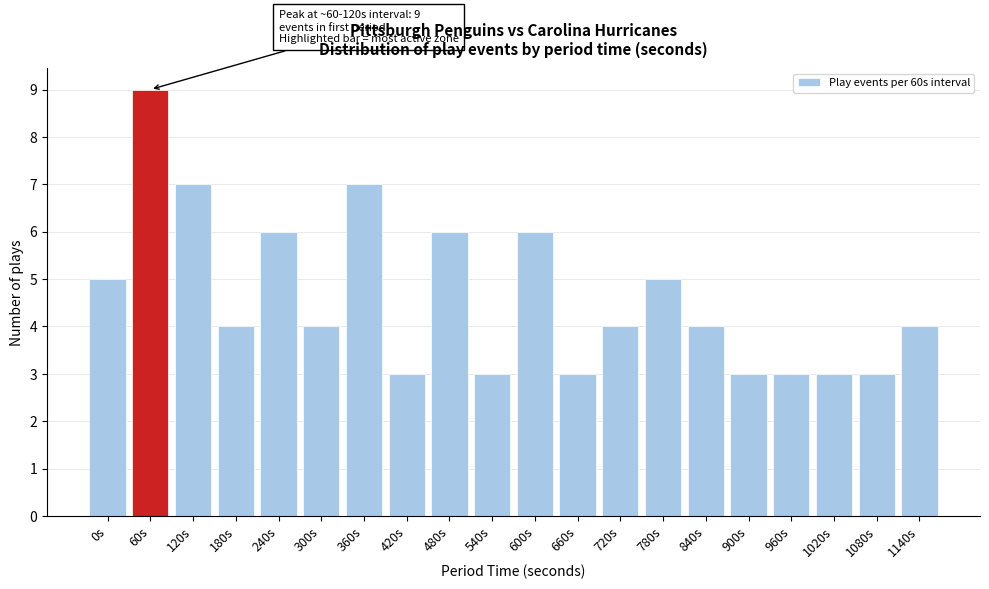

Reading right to left, extract all data points from this chart.

1140s=4	1080s=3	1020s=3	960s=3	900s=3	840s=4	780s=5	720s=4	660s=3	600s=6	540s=3	480s=6	420s=3	360s=7	300s=4	240s=6	180s=4	120s=7	60s=9	0s=5